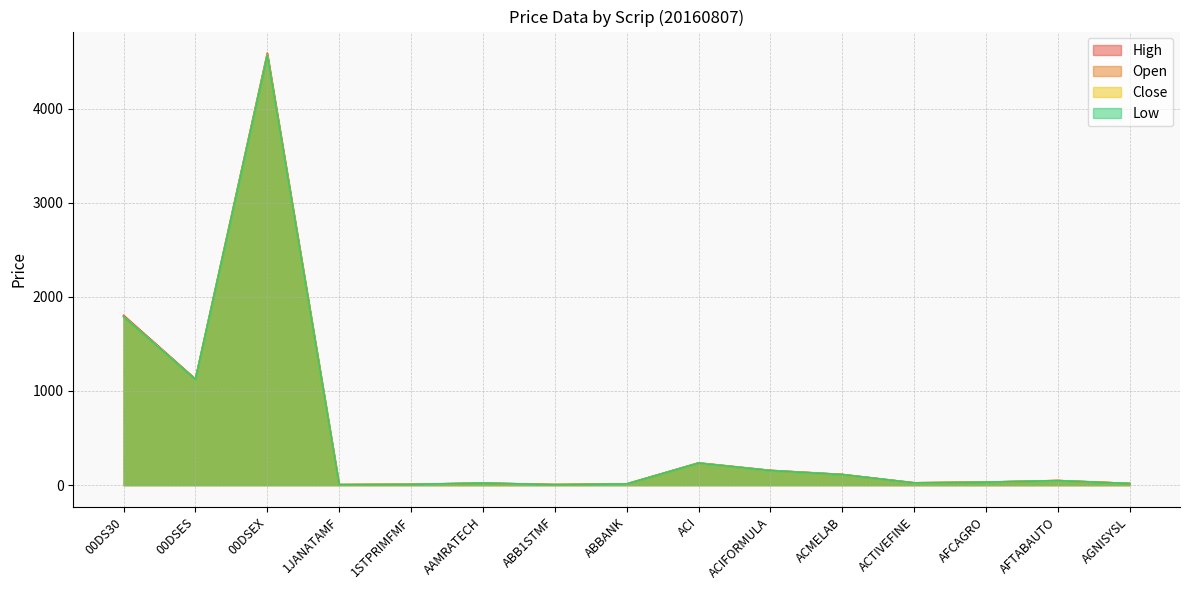

True or false: High has a value of 15.9 at AFCAGRO.

False